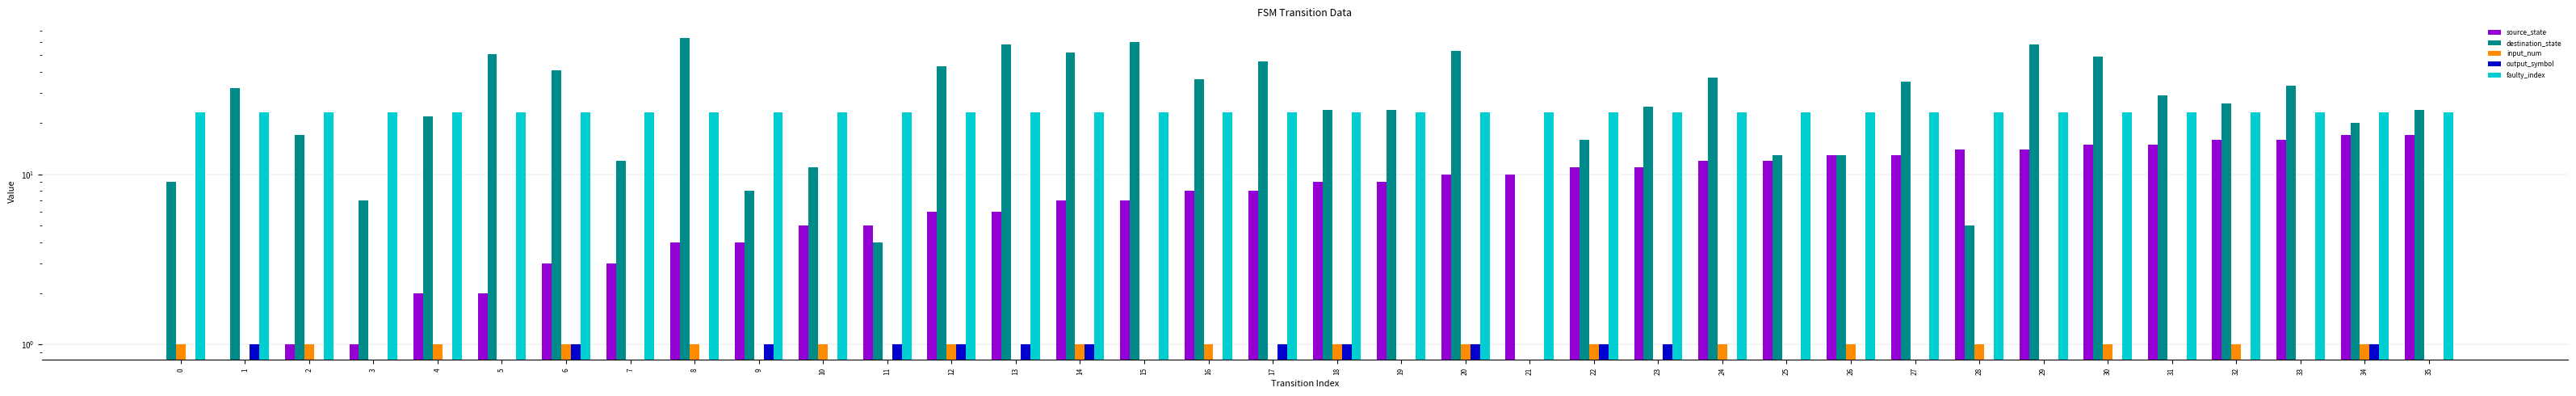

At which category is the sum across all series the highest?

29